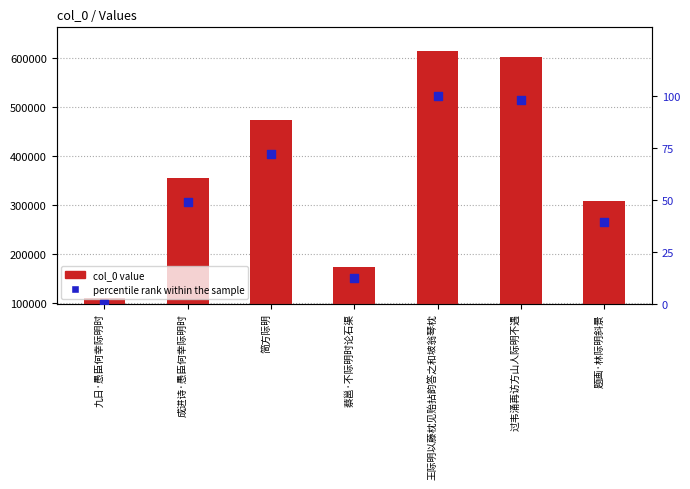

Which series has the largest total across all categories?

col_0